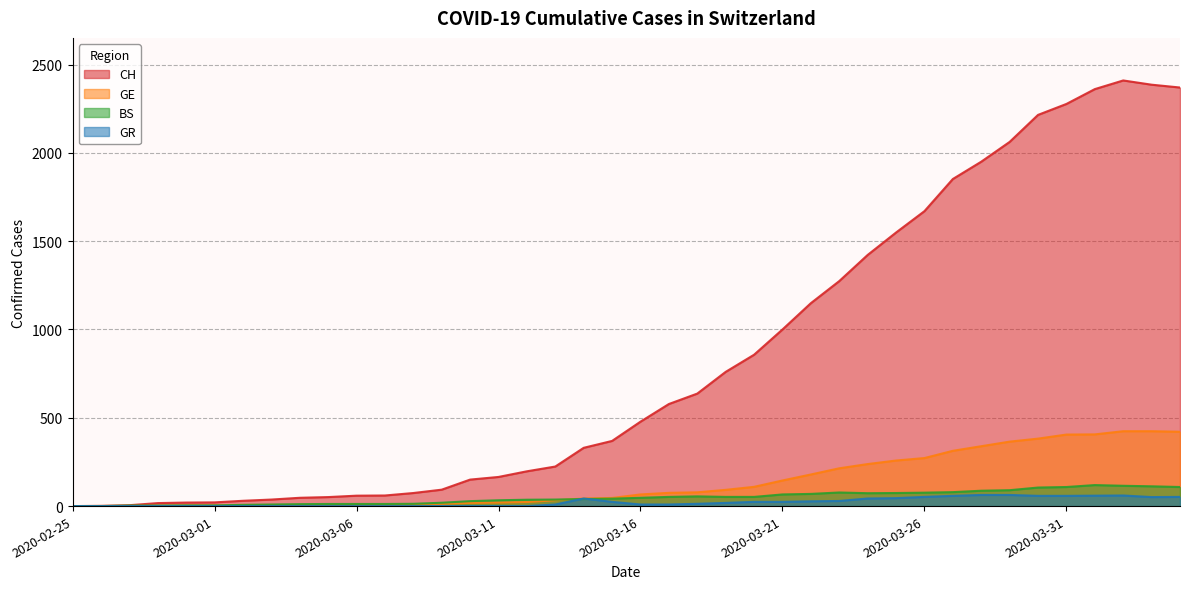

What is the sum of all BS values?

1941